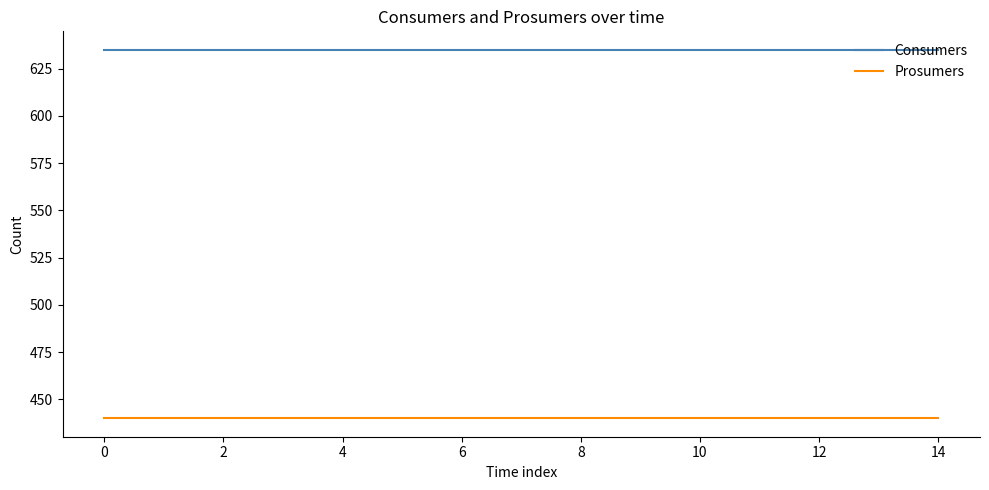

How many categories are shown in the chart?

15